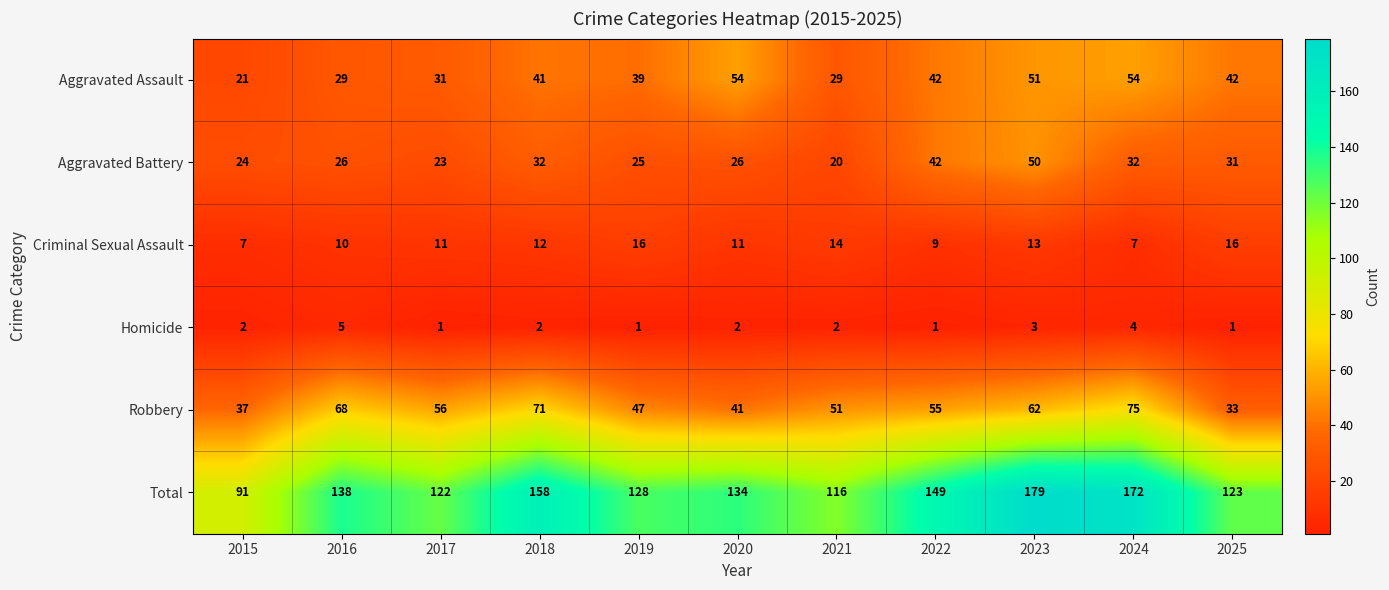

Rank the series at 2017 from lowest to highest value.

Homicide, Criminal Sexual Assault, Aggravated Battery, Aggravated Assault, Robbery, Total